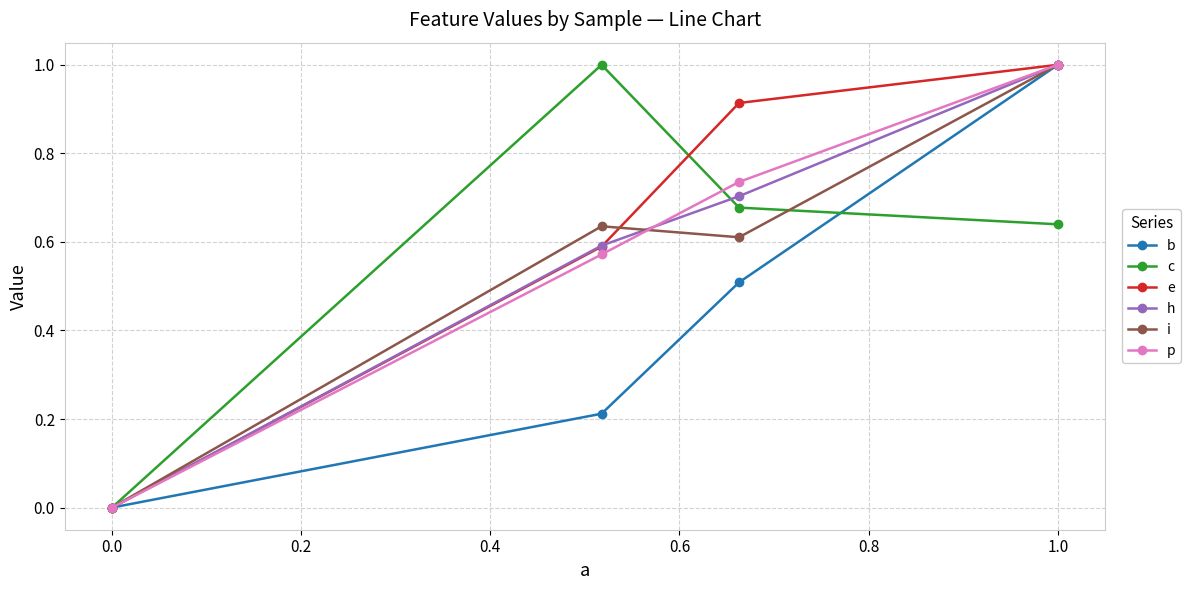

How many interior local peaks does the c series have?

1